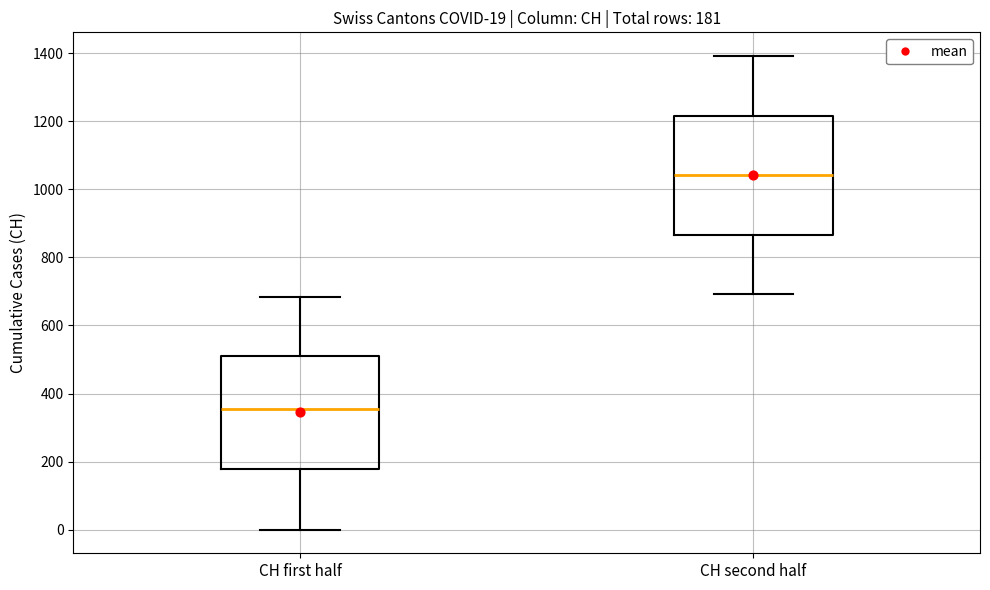

Which box has the highest median line?

CH second half